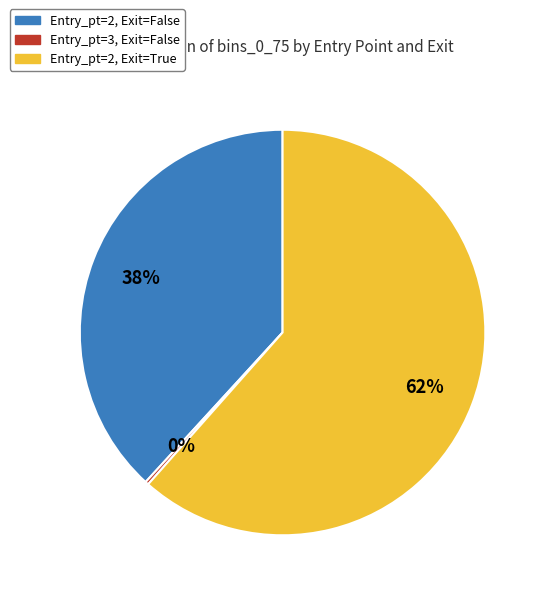

Is it true that Entry_pt=2, Exit=False is 38% of the pie?

True